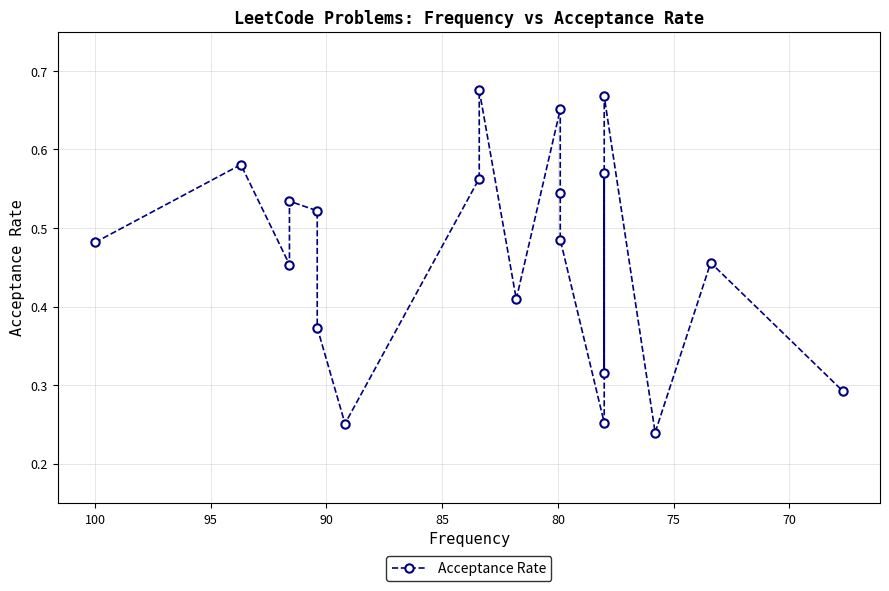

The value at 12 is 0.8. True or false?

False